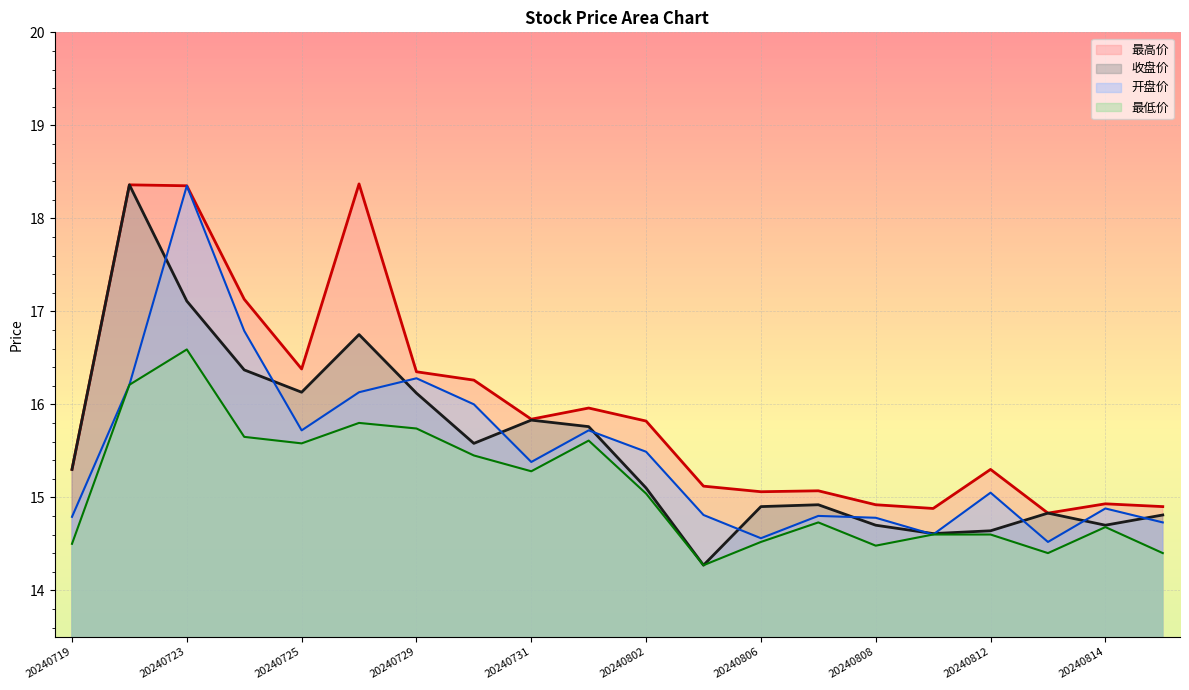

What is the minimum value shown in the chart?

14.3